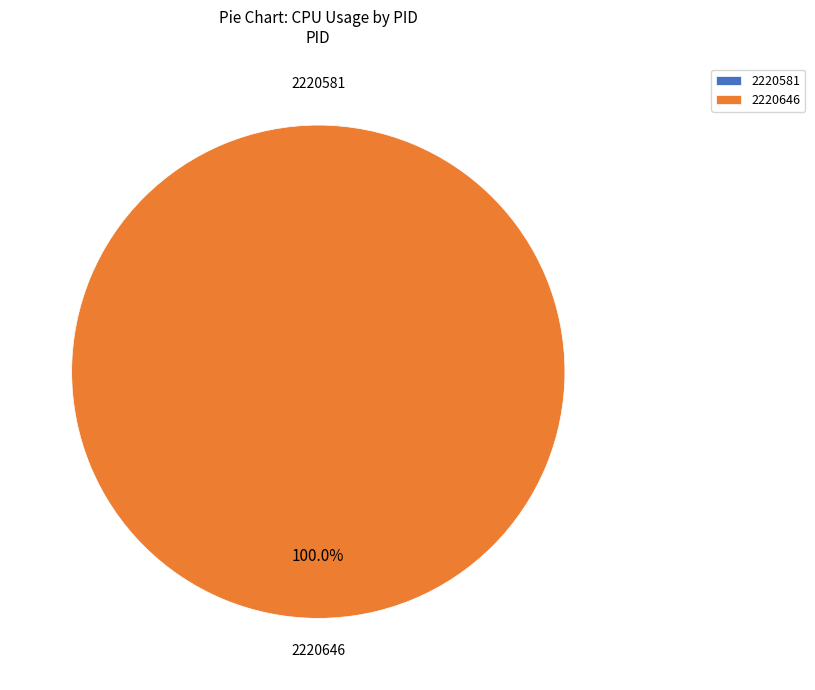

What percentage is the 2220646 slice, to the nearest percent?

100%